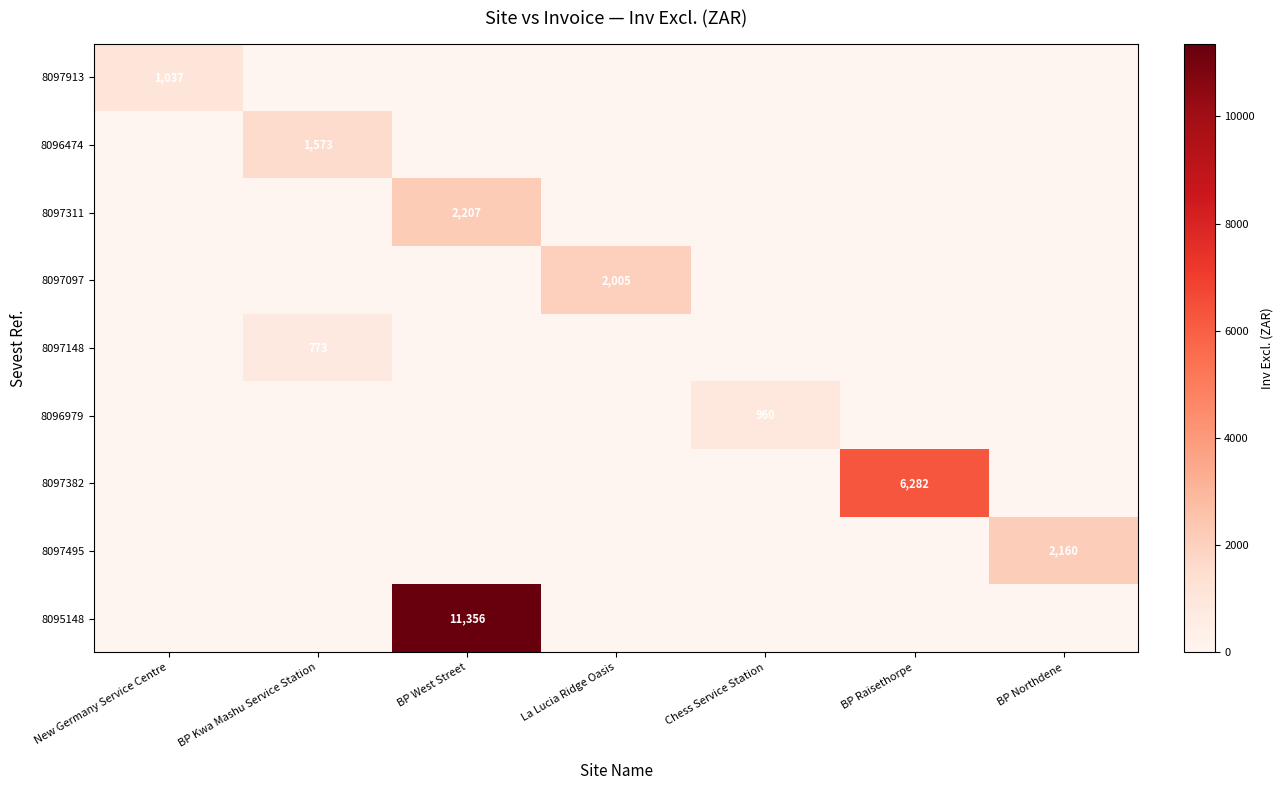

Between BP Raisethorpe and BP Northdene, which is larger?

BP Raisethorpe